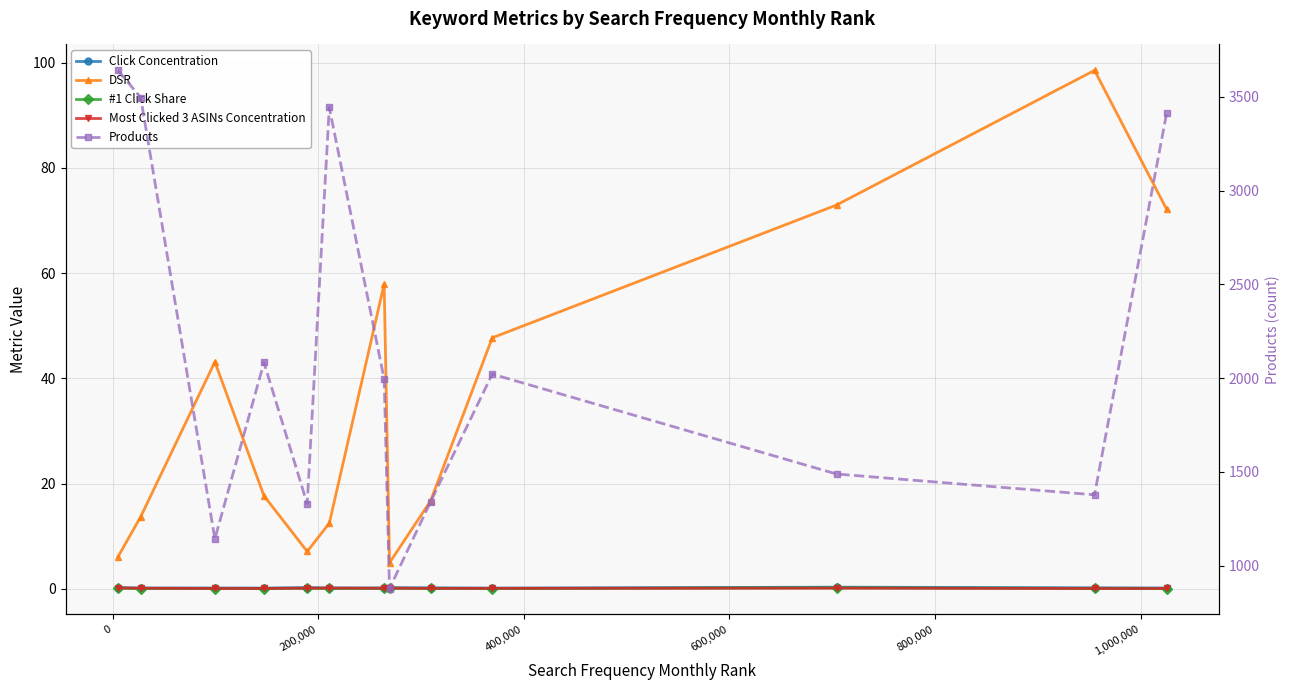

Reading right to left, what are all the values shown in this chart?

Click Concentration: 0.2	0.2	0.3	0.1	0.2	0.2	0.2	0.2	0.2	0.1	0.2	0.2	0.2
DSR: 72.1	98.5	72.9	47.7	16.7	4.9	57.9	12.5	7.1	17.7	43.1	13.7	6.1
#1 Click Share: 0.1	0.1	0.2	0.1	0.1	0.1	0.1	0.1	0.1	0.1	0.1	0.1	0.1
Most Clicked 3 ASINs Concentration: 0.1	0.1	0.1	0.1	0.1	0.1	0.1	0.2	0.1	0.1	0.1	0.1	0.2
Products: 3416.0	1378.0	1489.0	2022.0	1341.0	878.0	1995.0	3444.0	1330.0	2084.0	1143.0	3497.0	3642.0